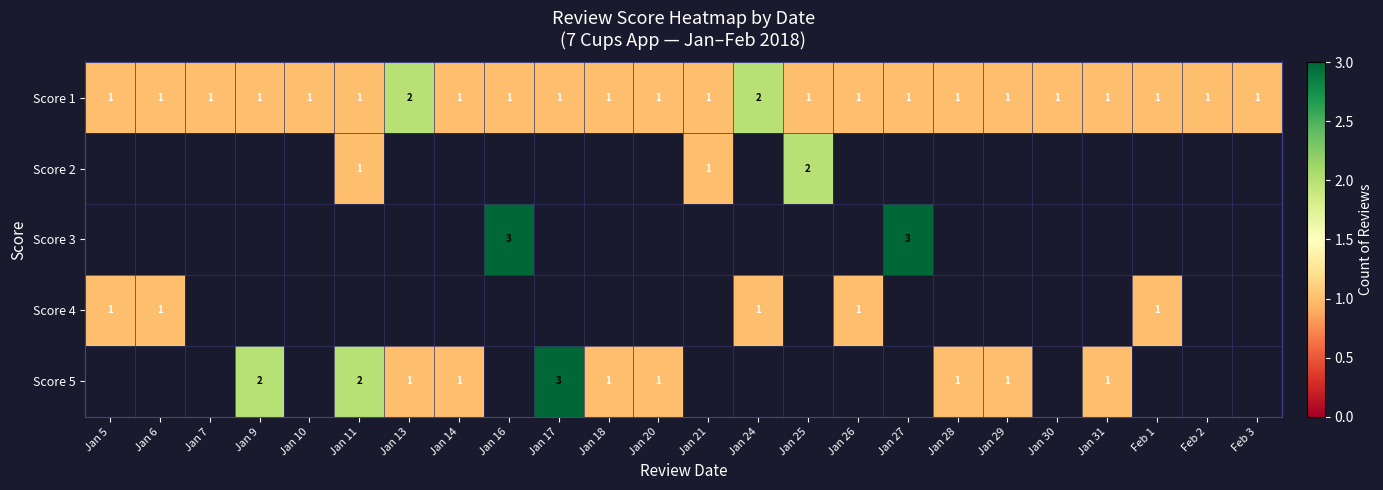

The value of Score 5 at Jan 20 is 1. True or false?

True